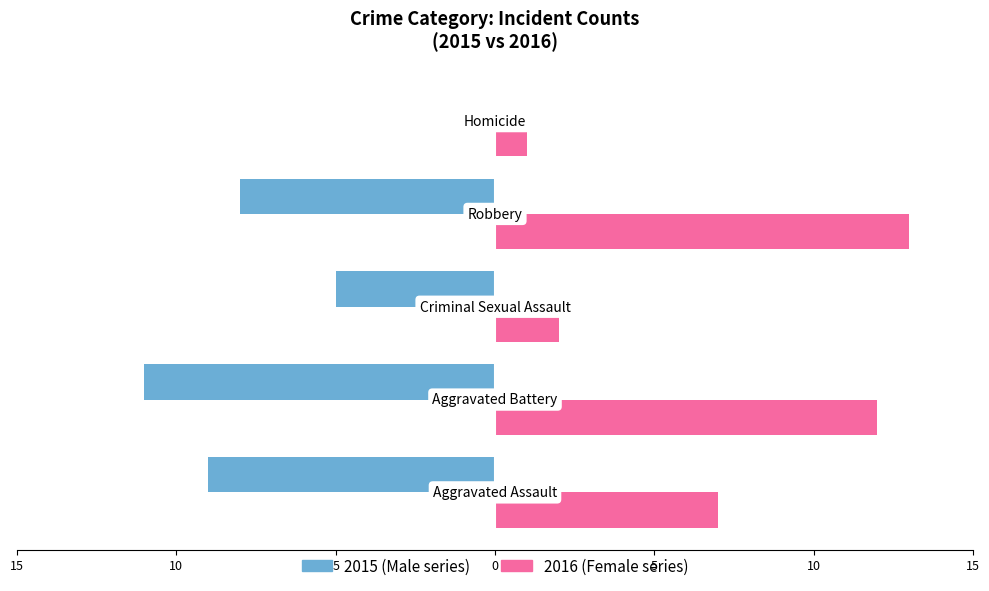

What is the label of the 5th bar from the right?

Aggravated Assault